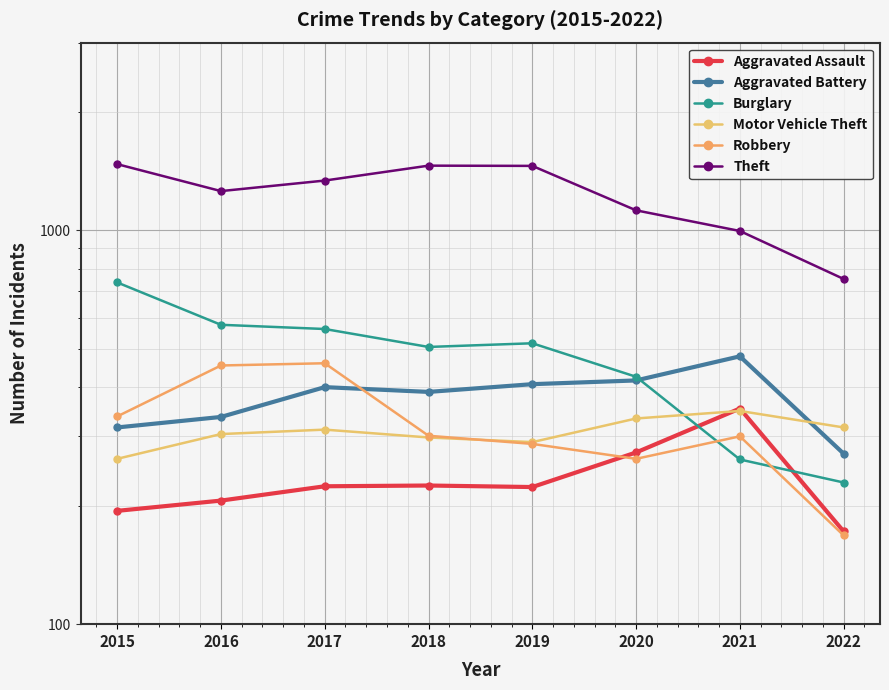

What is the lowest value of the Robbery series?

168